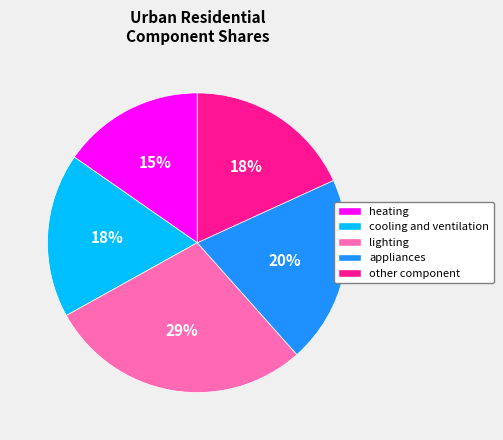

Does lighting account for over 50% of the chart?

No